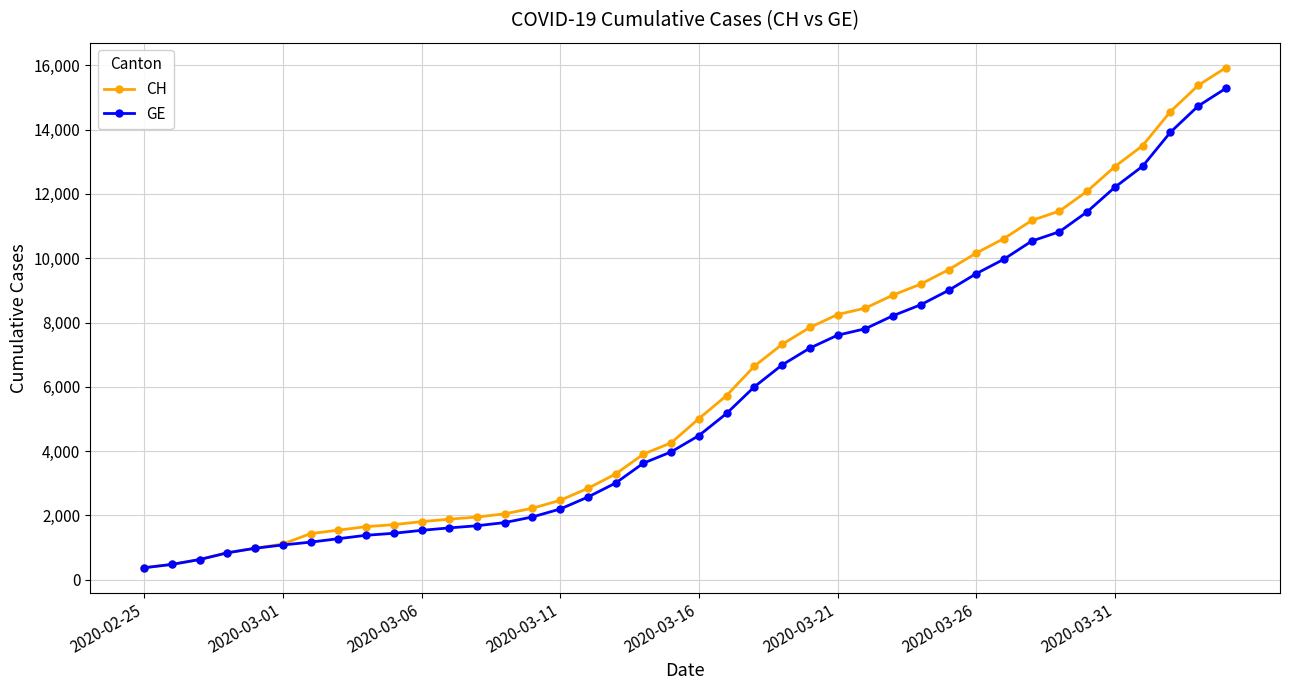

At how many categories does at least one series exceed 8569?

13